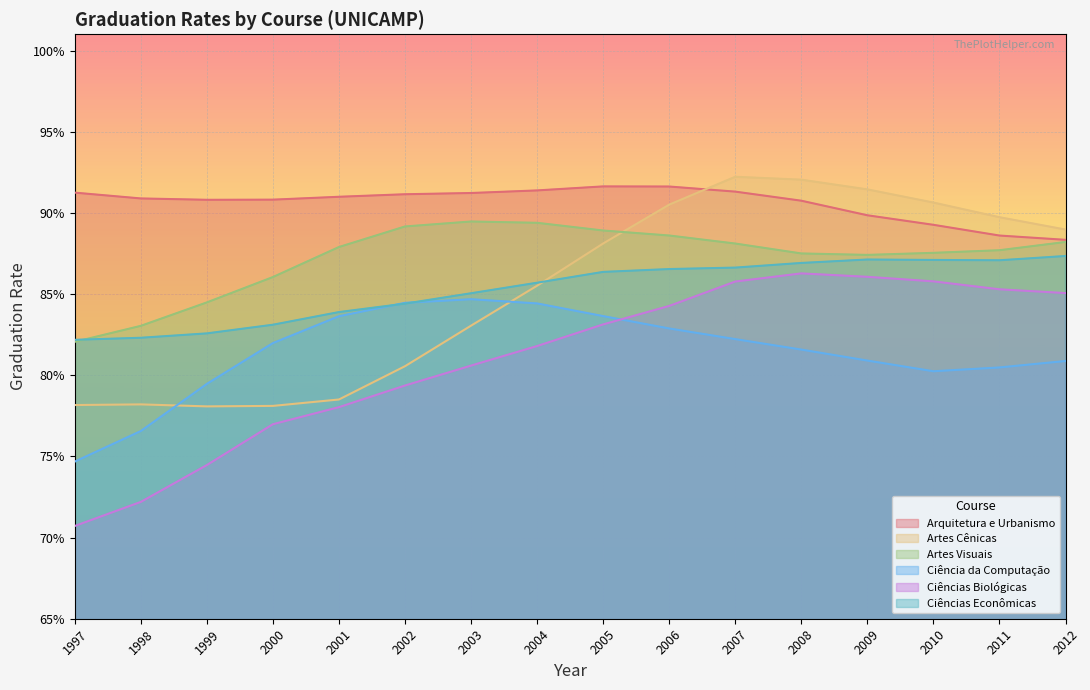

At 2001, list the series in order from largest to smallest.

Arquitetura e Urbanismo, Artes Visuais, Ciências Econômicas, Ciência da Computação, Artes Cênicas, Ciências Biológicas